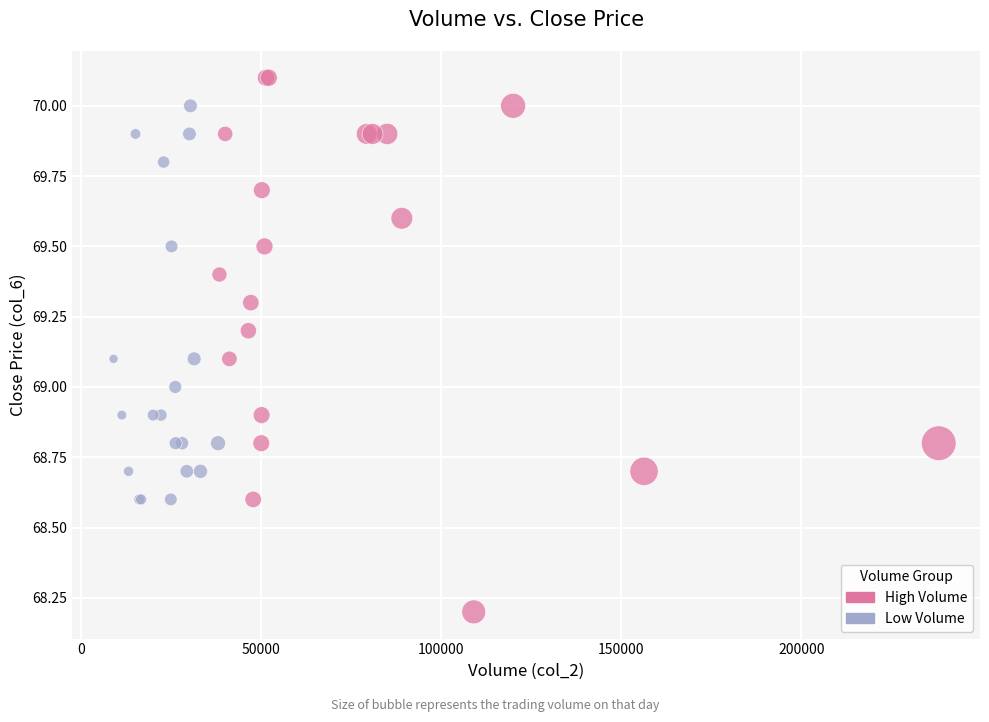

Which series has the widest spread of Y values?

High Volume